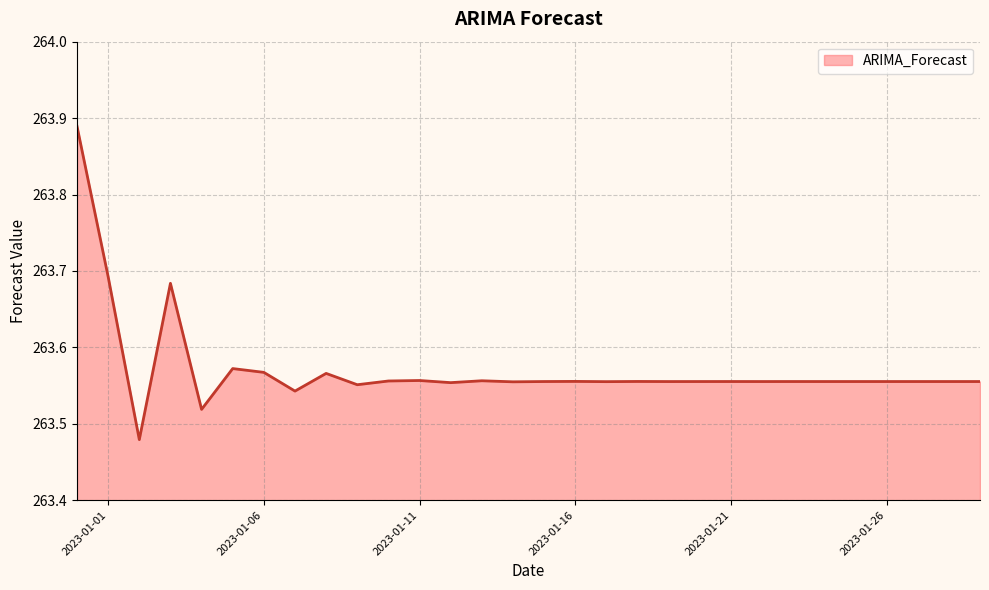

What is the sum of all values?

7907.2